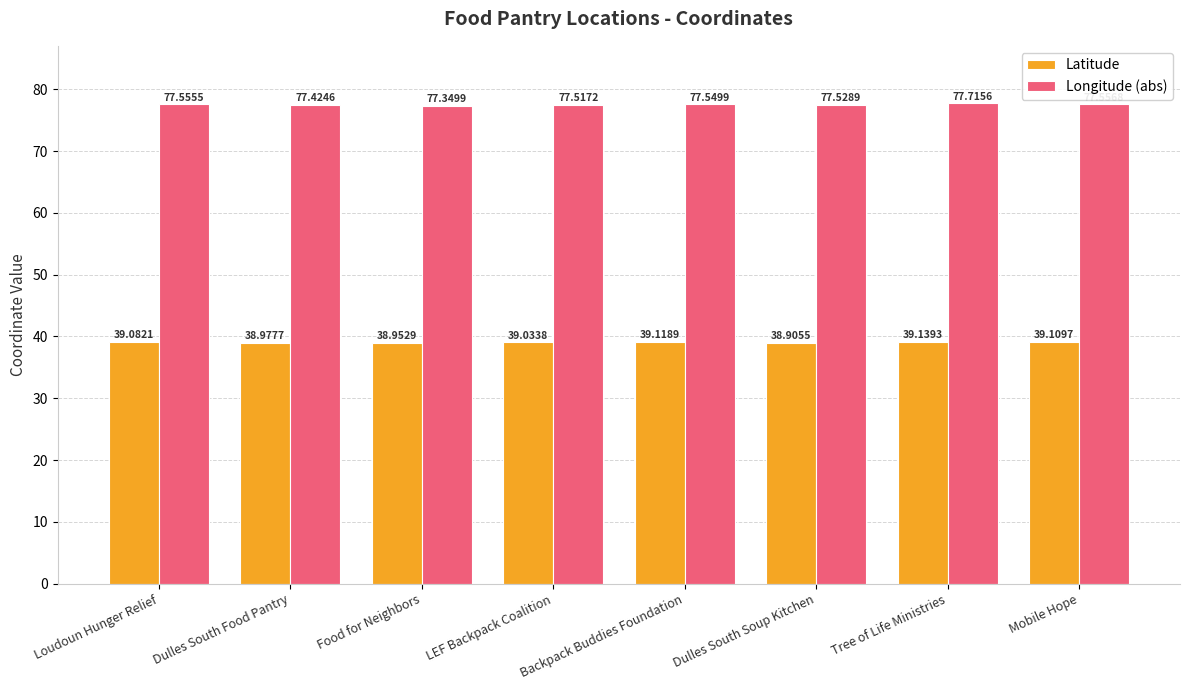

Rank the series by their average value, from lowest to highest.

Latitude, Longitude (abs)